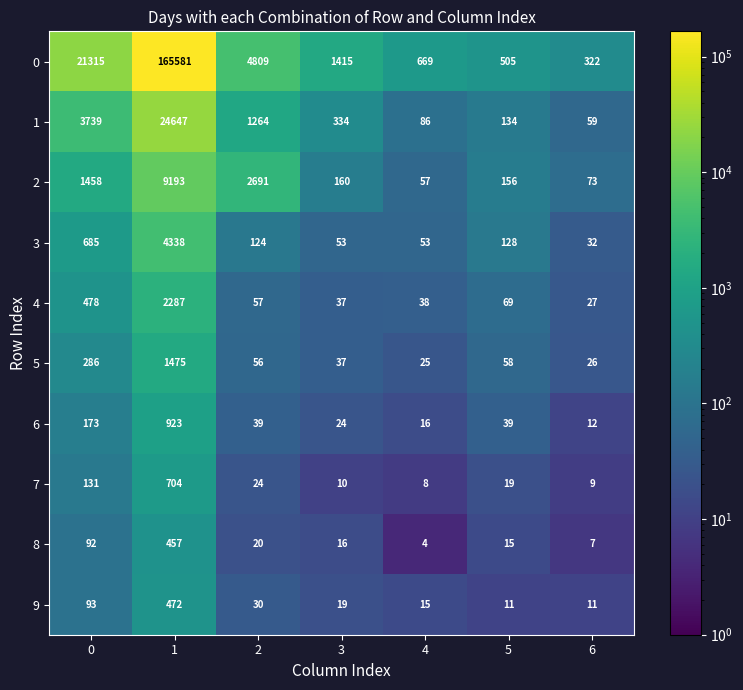

Which category has the lowest value in the 8 series?

4